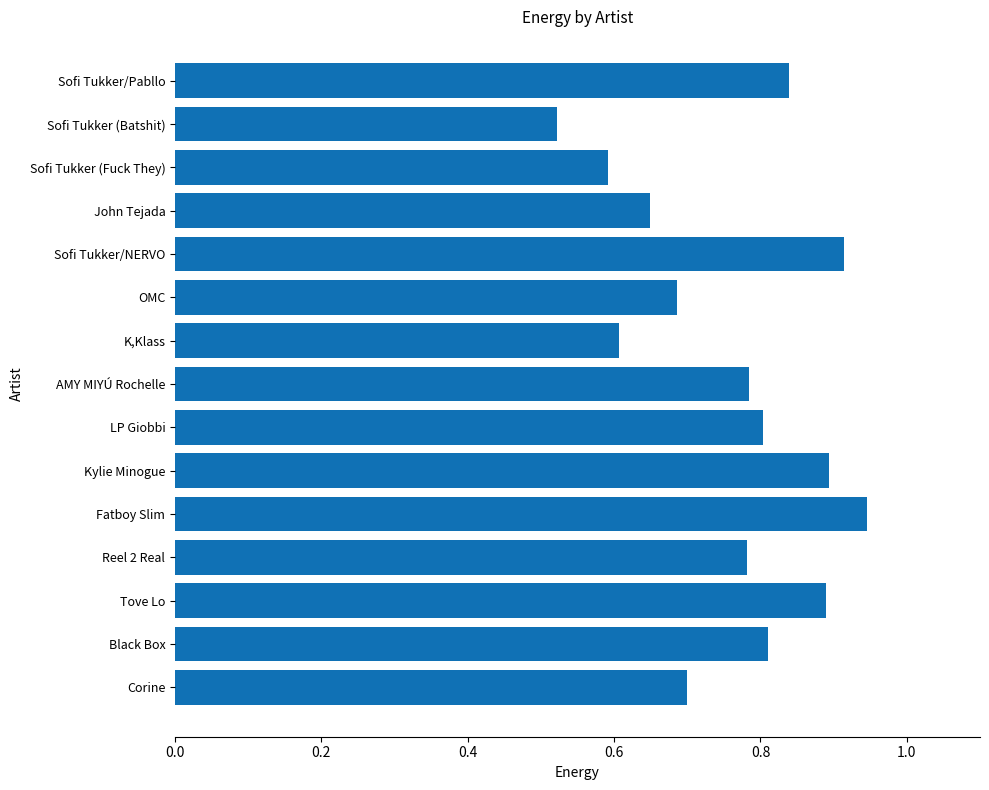

What is the difference between the maximum and minimum values?

0.4